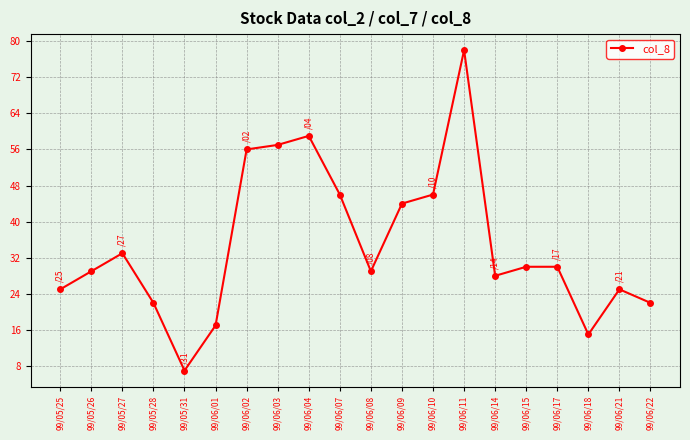

What is the sum of all values?

698